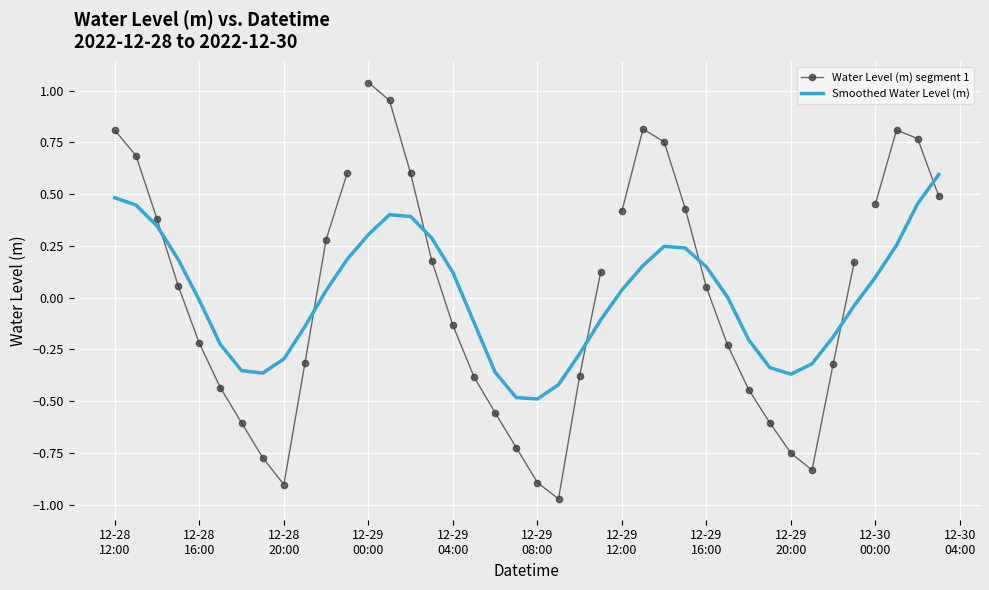

Reading left to right, transcribe all the data shown in this chart.

2022-12-28 12:00:00=0.8	2022-12-28 13:00:00=0.7	2022-12-28 14:00:00=0.4	2022-12-28 15:00:00=0.1	2022-12-28 16:00:00=-0.2	2022-12-28 17:00:00=-0.4	2022-12-28 18:00:00=-0.6	2022-12-28 19:00:00=-0.8	2022-12-28 20:00:00=-0.9	2022-12-28 21:00:00=-0.3	2022-12-28 22:00:00=0.3	2022-12-28 23:00:00=0.6	2022-12-29 00:00:00=1.0	2022-12-29 01:00:00=1.0	2022-12-29 02:00:00=0.6	2022-12-29 03:00:00=0.2	2022-12-29 04:00:00=-0.1	2022-12-29 05:00:00=-0.4	2022-12-29 06:00:00=-0.6	2022-12-29 07:00:00=-0.7	2022-12-29 08:00:00=-0.9	2022-12-29 09:00:00=-1.0	2022-12-29 10:00:00=-0.4	2022-12-29 11:00:00=0.1	2022-12-29 12:00:00=0.4	2022-12-29 13:00:00=0.8	2022-12-29 14:00:00=0.8	2022-12-29 15:00:00=0.4	2022-12-29 16:00:00=0.1	2022-12-29 17:00:00=-0.2	2022-12-29 18:00:00=-0.4	2022-12-29 19:00:00=-0.6	2022-12-29 20:00:00=-0.8	2022-12-29 21:00:00=-0.8	2022-12-29 22:00:00=-0.3	2022-12-29 23:00:00=0.2	2022-12-30 00:00:00=0.5	2022-12-30 01:00:00=0.8	2022-12-30 02:00:00=0.8	2022-12-30 03:00:00=0.5